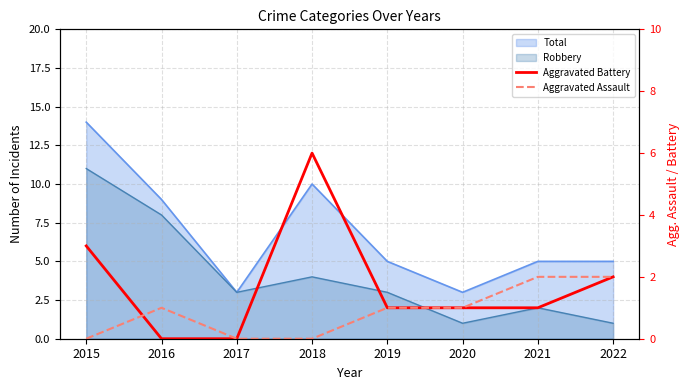

Rank the series at 2017 from lowest to highest value.

Aggravated Battery, Aggravated Assault